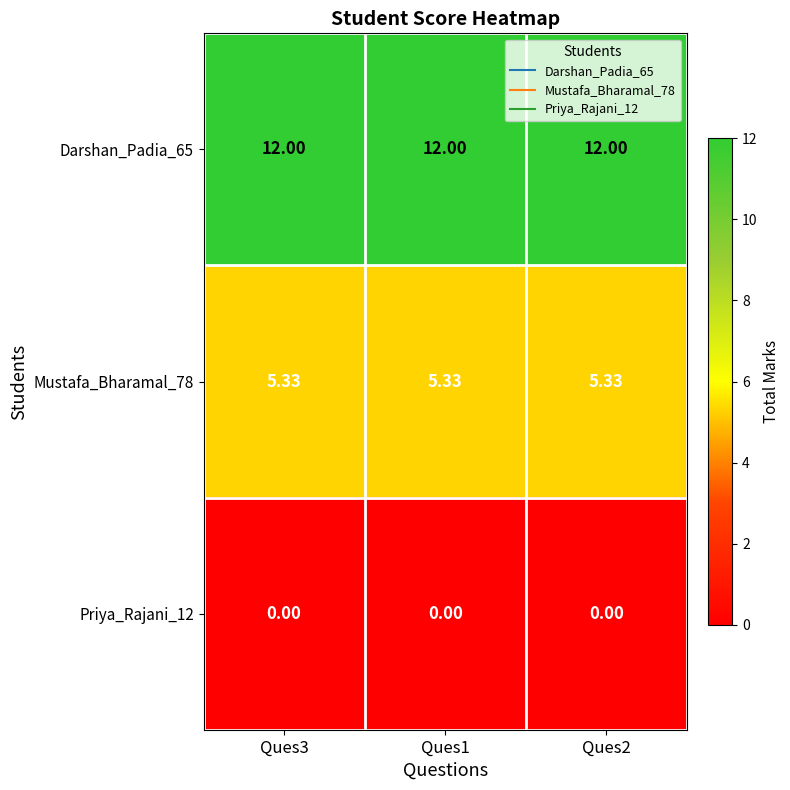

What is the total value across all series at Ques2?

17.3